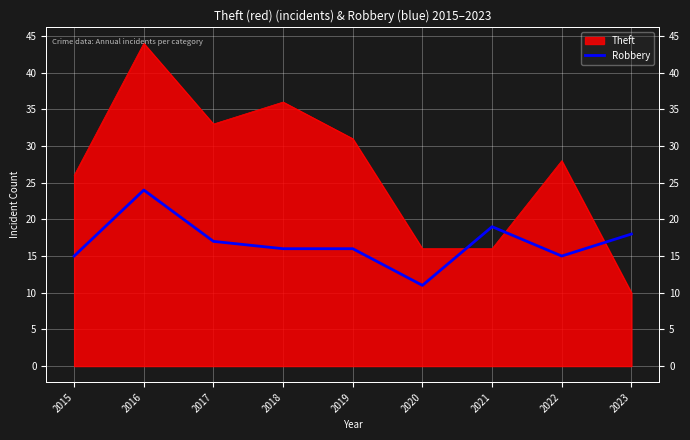

The chart shows a value of 31 at 2021. True or false?

False